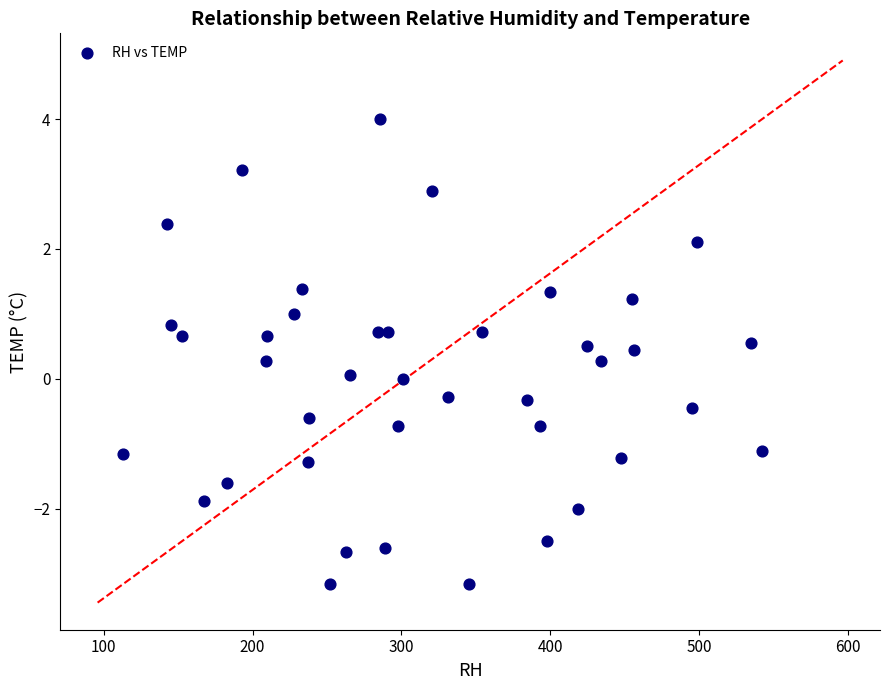

What is the range of Y values (max minus min)?

7.2